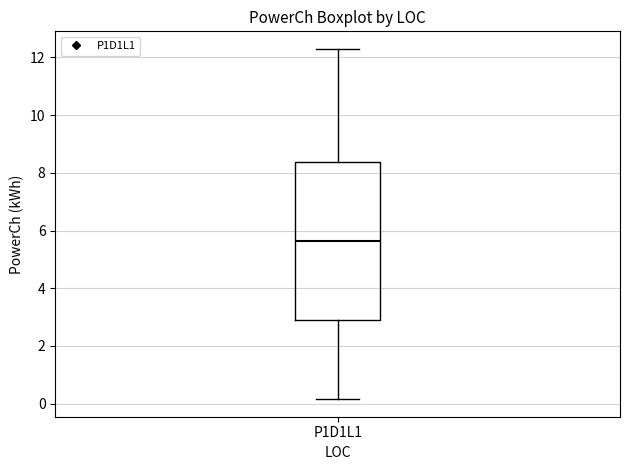

Read this box plot against the y-axis: the position of the median line, the range covered by the box, and the ends of both whiskers. The values are not printed on the chart, so give them approximately, as read against the axis.

median 5.6, box 2.8 to 8.4, whiskers 0.2 to 12.2